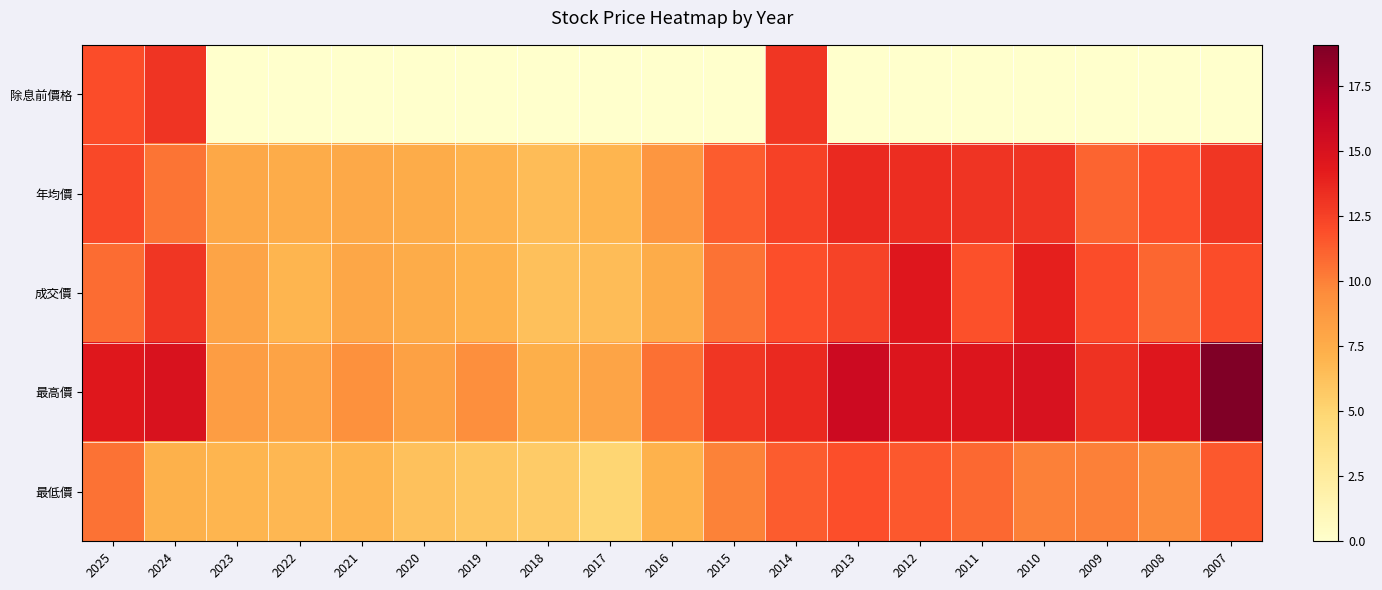

At how many categories does at least one series exceed 4?

19